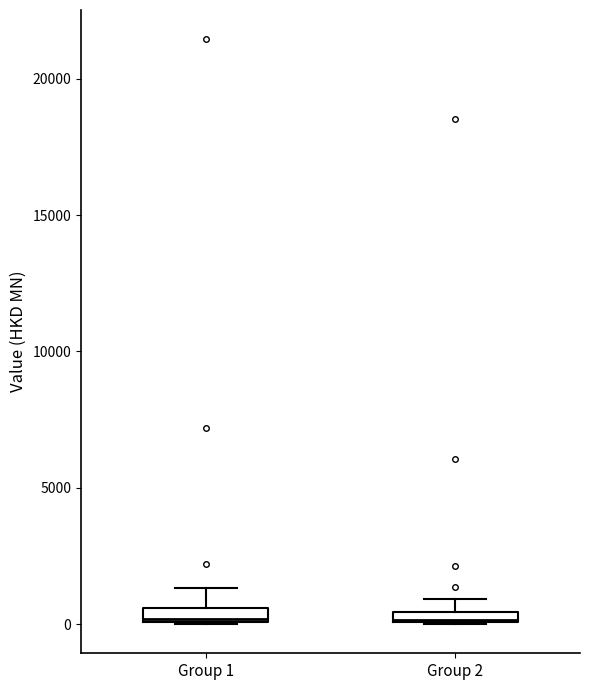

Where is the upper edge of the box for Group 2 on the y-axis? The values are not printed on the chart, so give them approximately, as read against the axis.

500